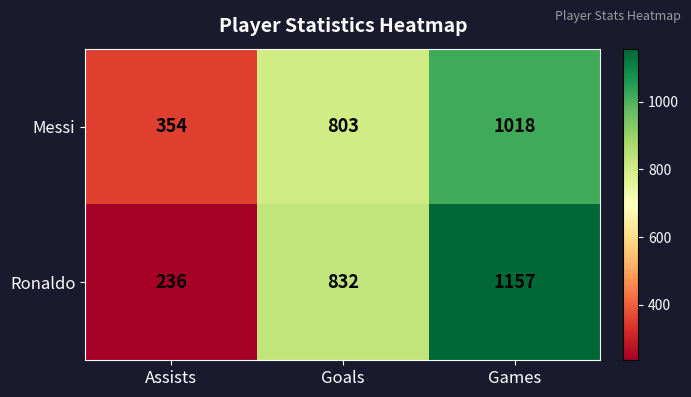

What is the sum of all Ronaldo values?

2225